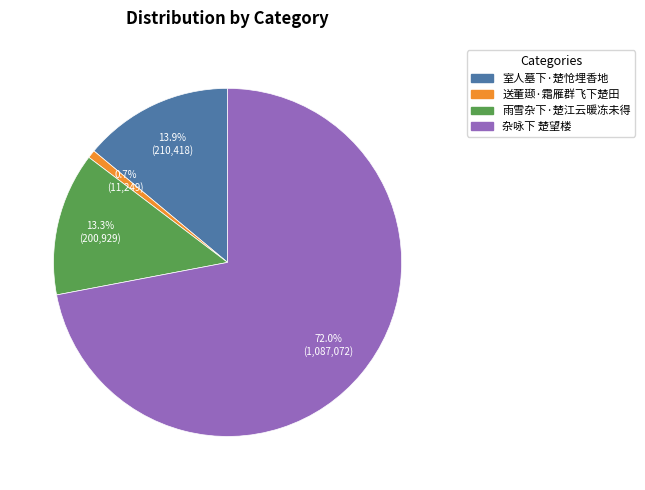

To the nearest percent, what is the combined percentage of 杂咏下 楚望楼 and 雨雪杂下·楚江云暖冻未得?

85%